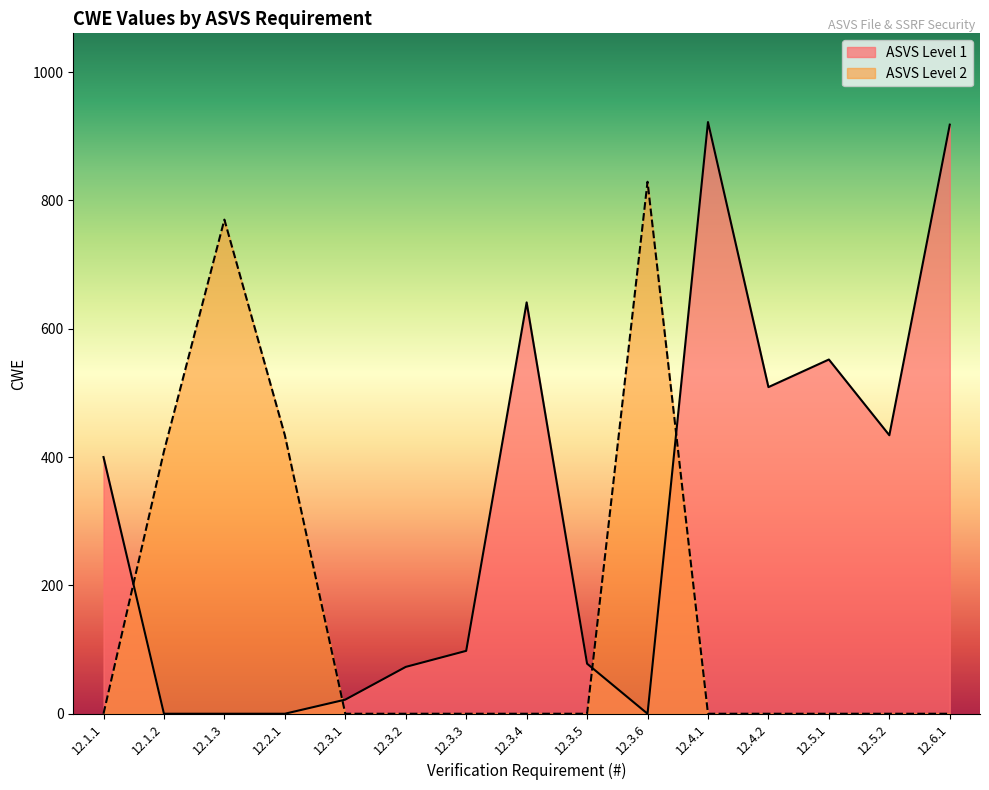

Which series has the widest spread of values?

ASVS Level 1